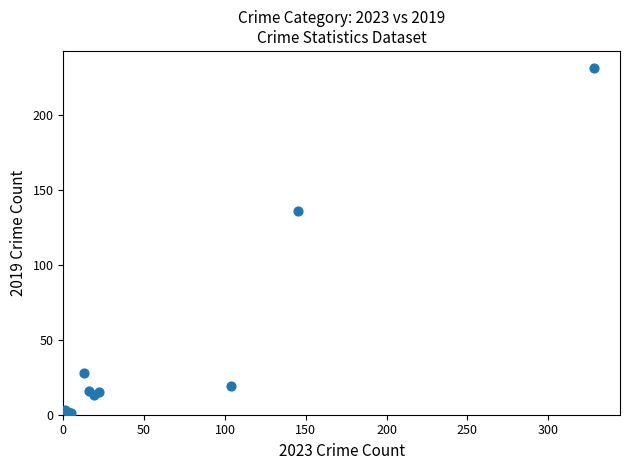

What Y value in the scatter plot is closest to 116?

136